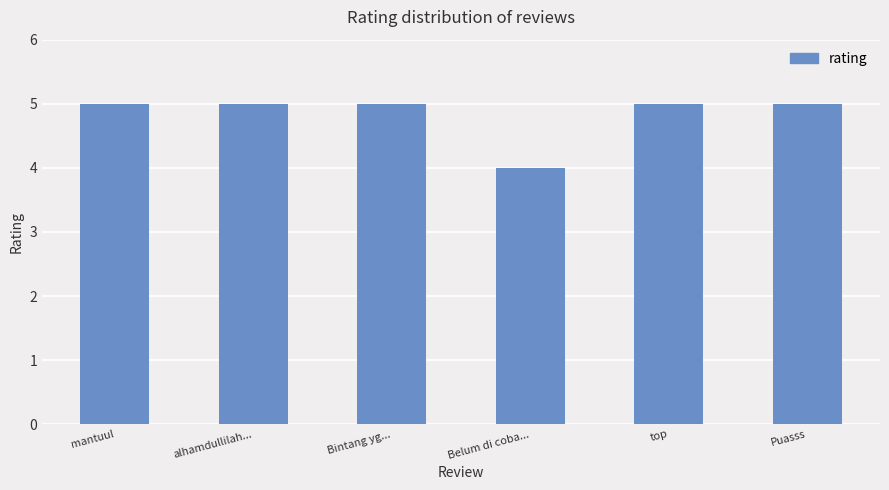

What value does the data have at Belum di coba...?

4